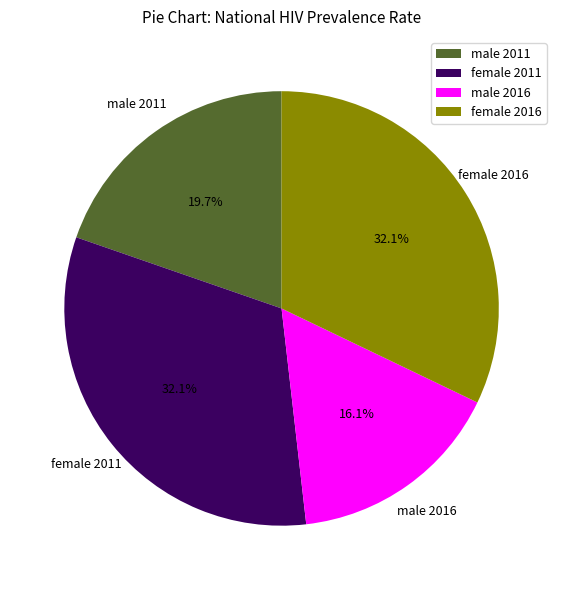

What portion of the pie excludes male 2016?

83.9%